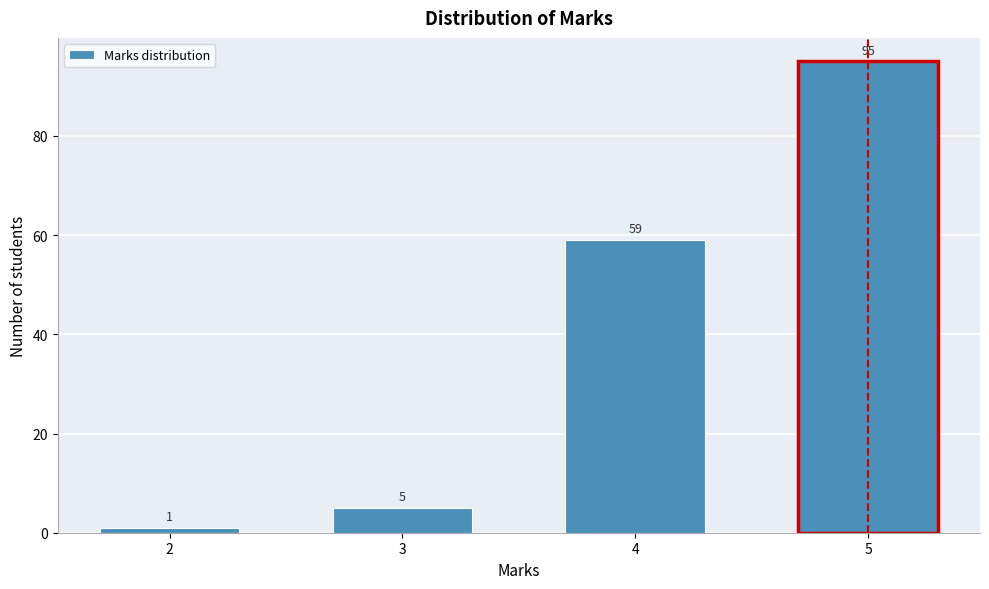

Reading left to right, transcribe all the data shown in this chart.

2=1	3=5	4=59	5=95